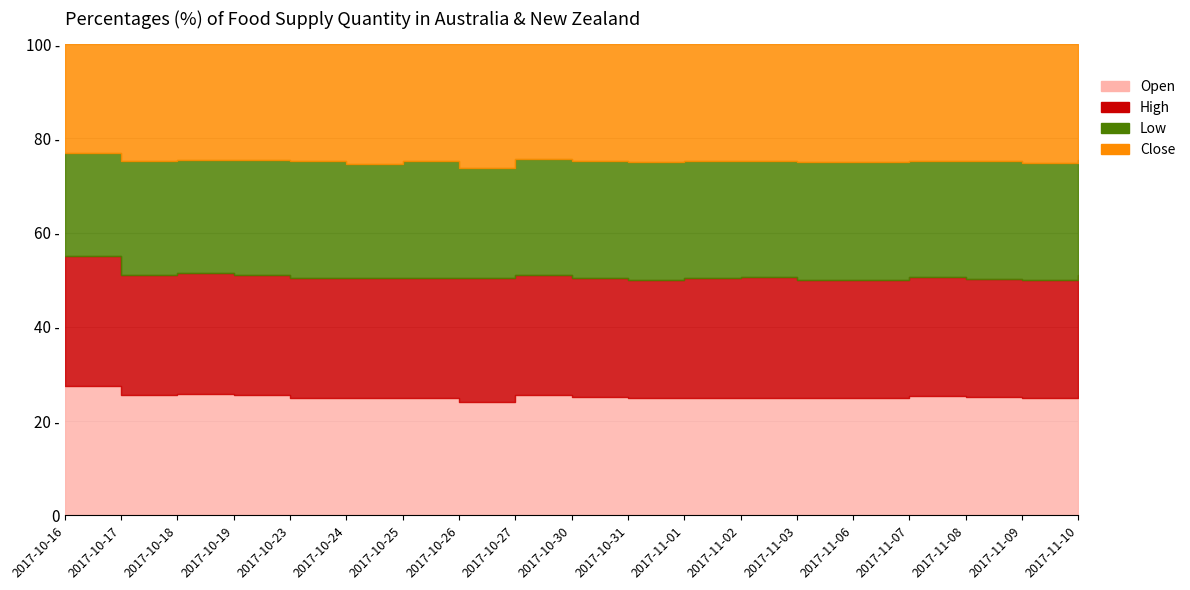

After their last crossing, which series has the higher values: Open or Close?

Open